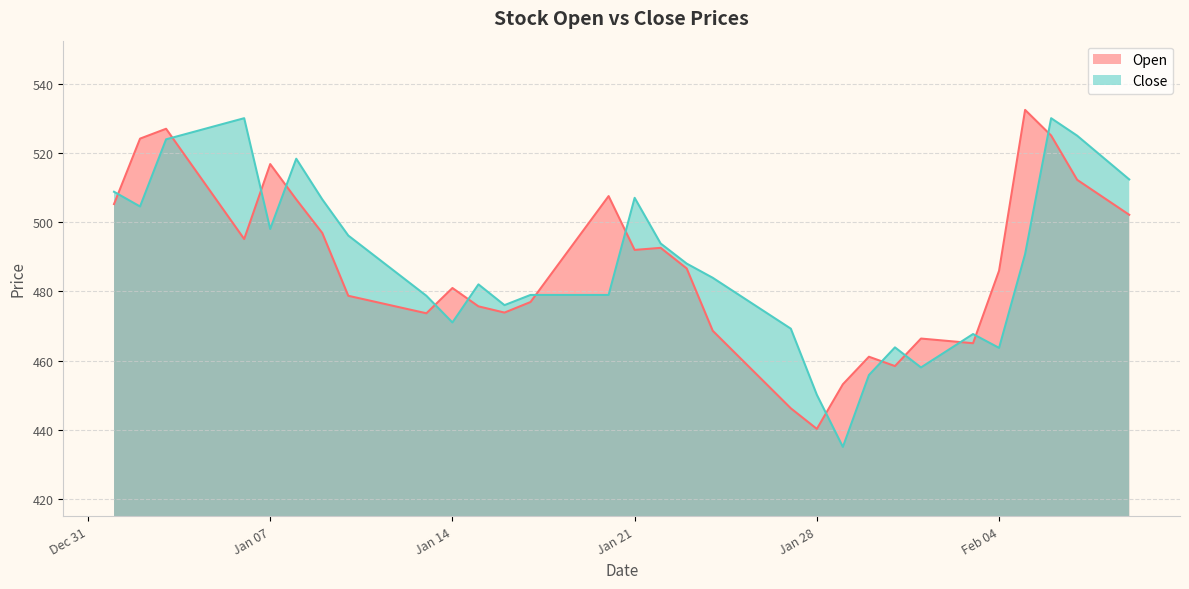

What is the sum of the Close values at 2025-02-04 and 2025-02-05?

954.4